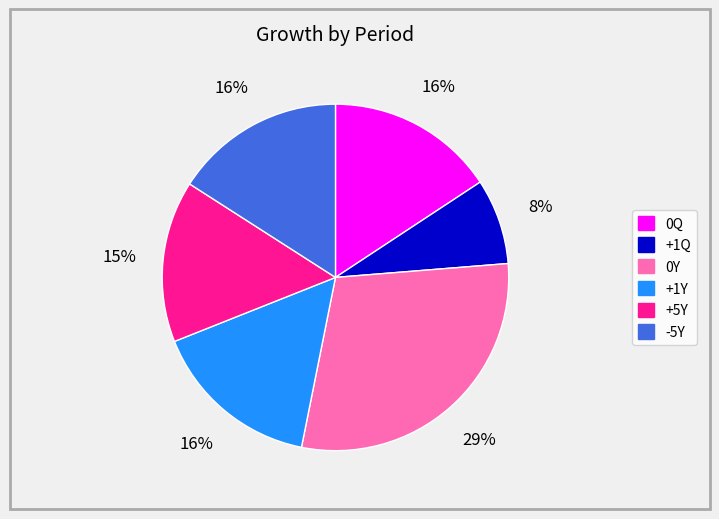

Between +5Y and -5Y, which is larger?

-5Y